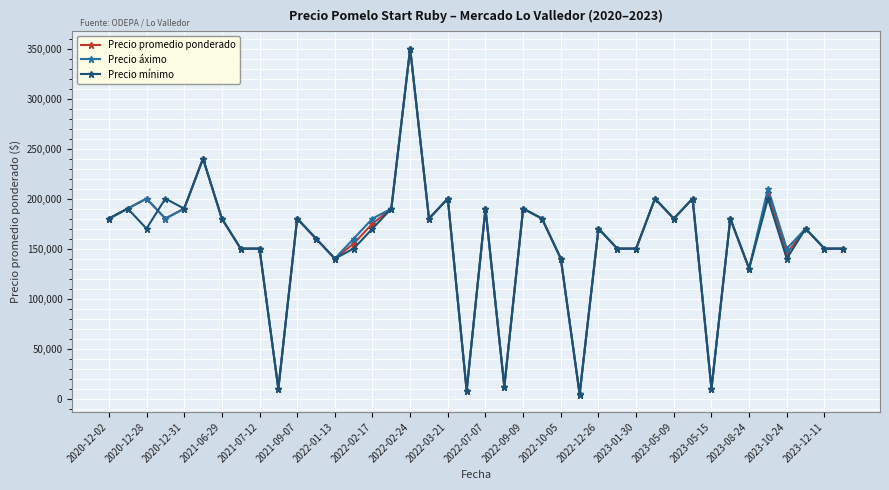

What is the highest value of the Precio promedio ponderado series?

350000